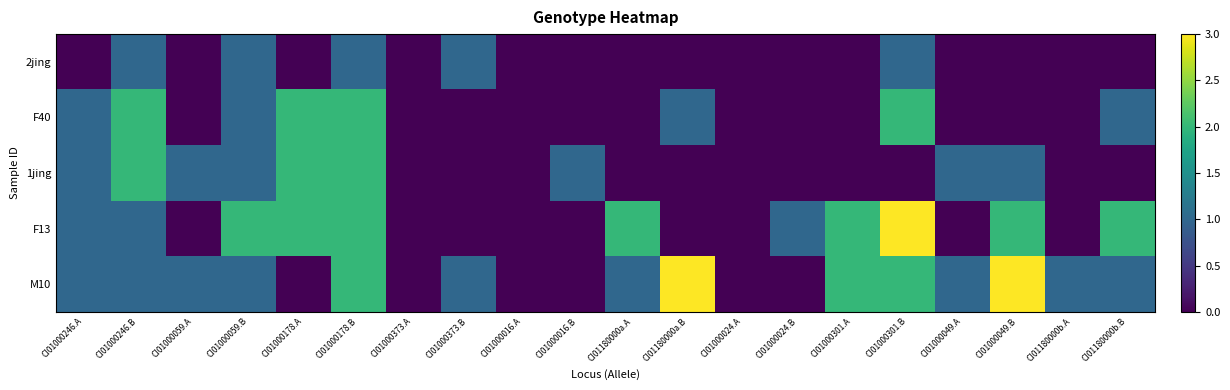

Which series has the largest range (max minus min)?

F13